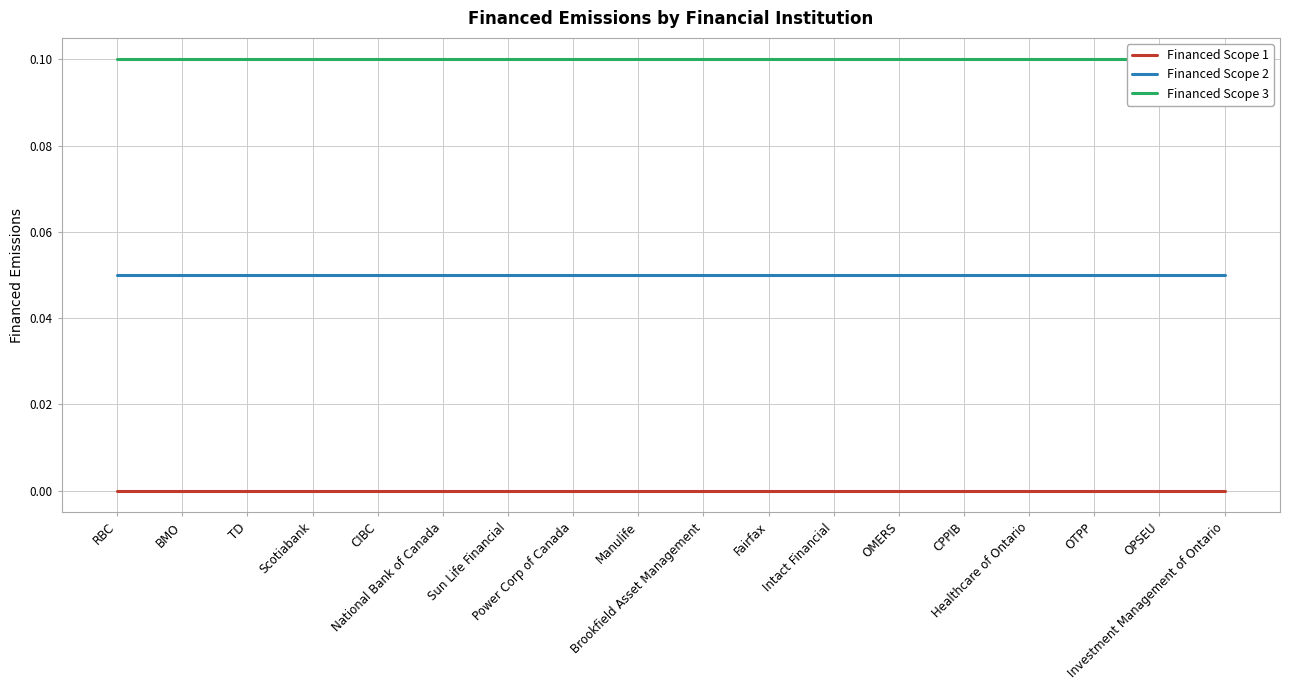

True or false: Financed Scope 2 and Financed Scope 1 intersect in this chart.

False